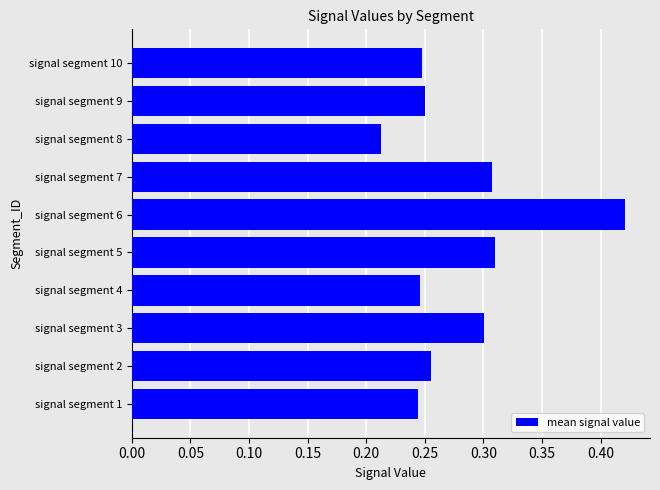

Which category has the lowest value across all series?

signal segment 8